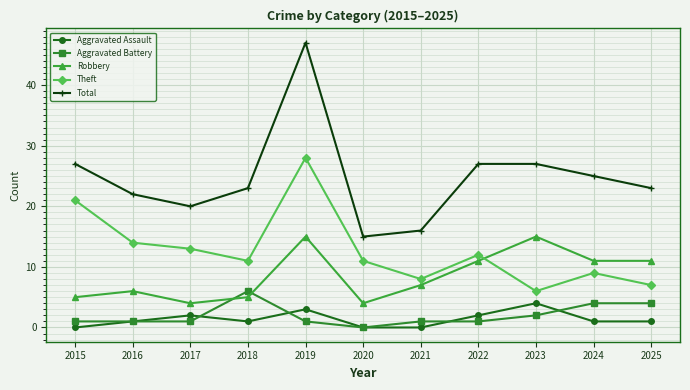

Which series has the largest total across all categories?

Total